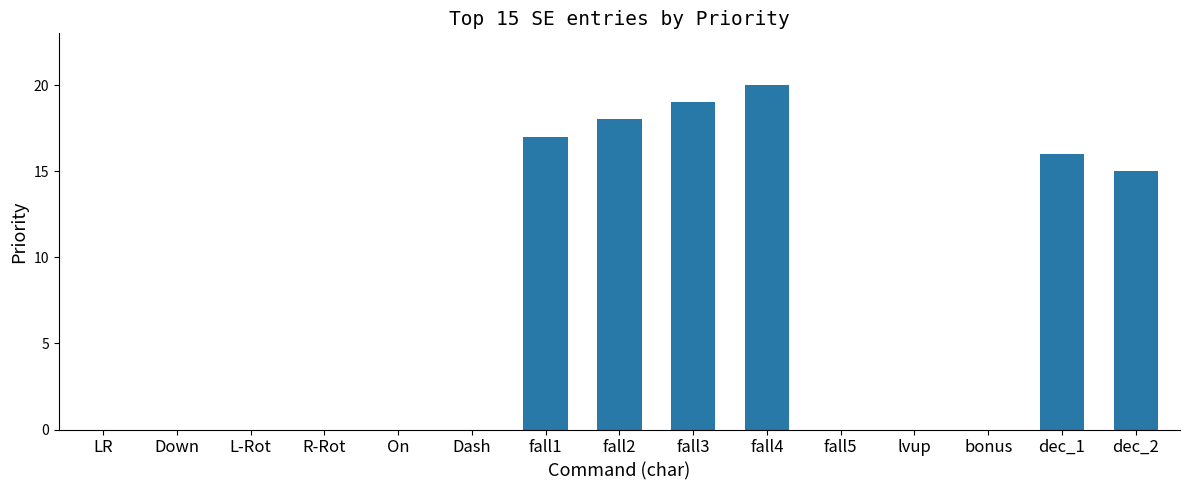

Count the number of categories in the chart.

15